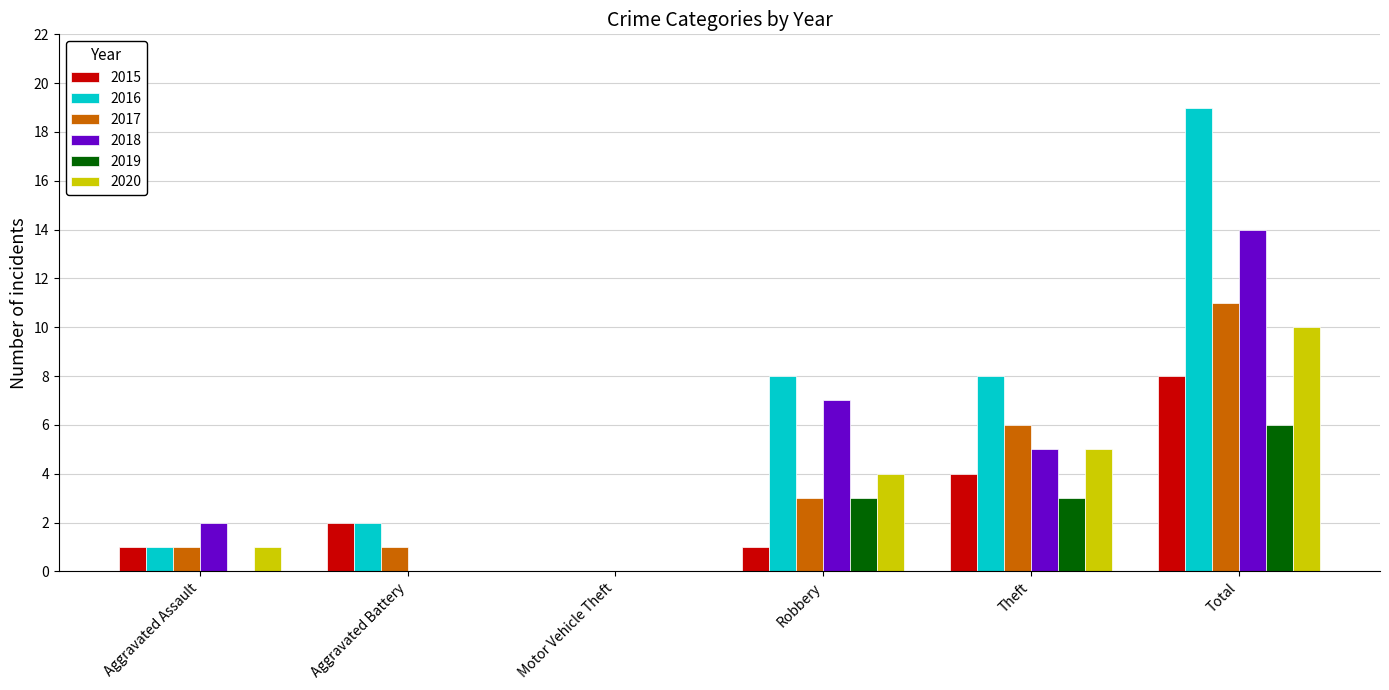

How many data points does each series have?

6